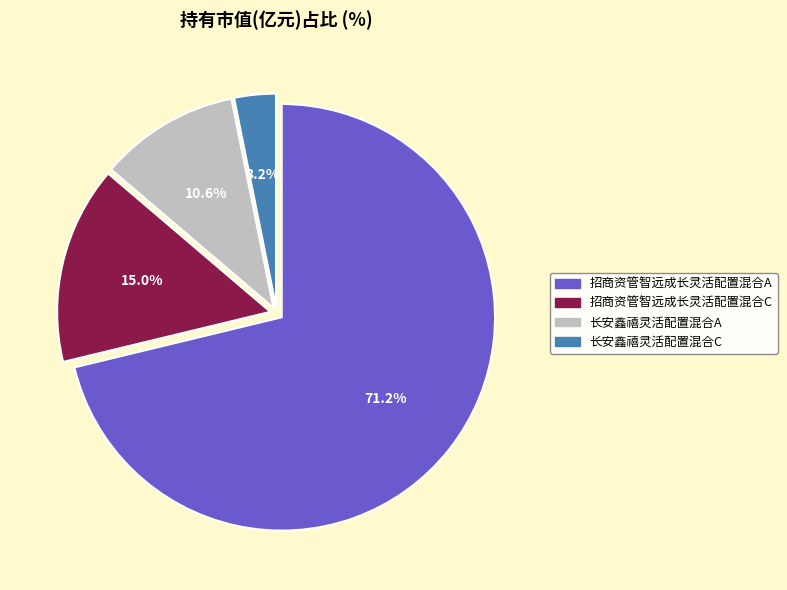

How many slices are in this pie chart?

4